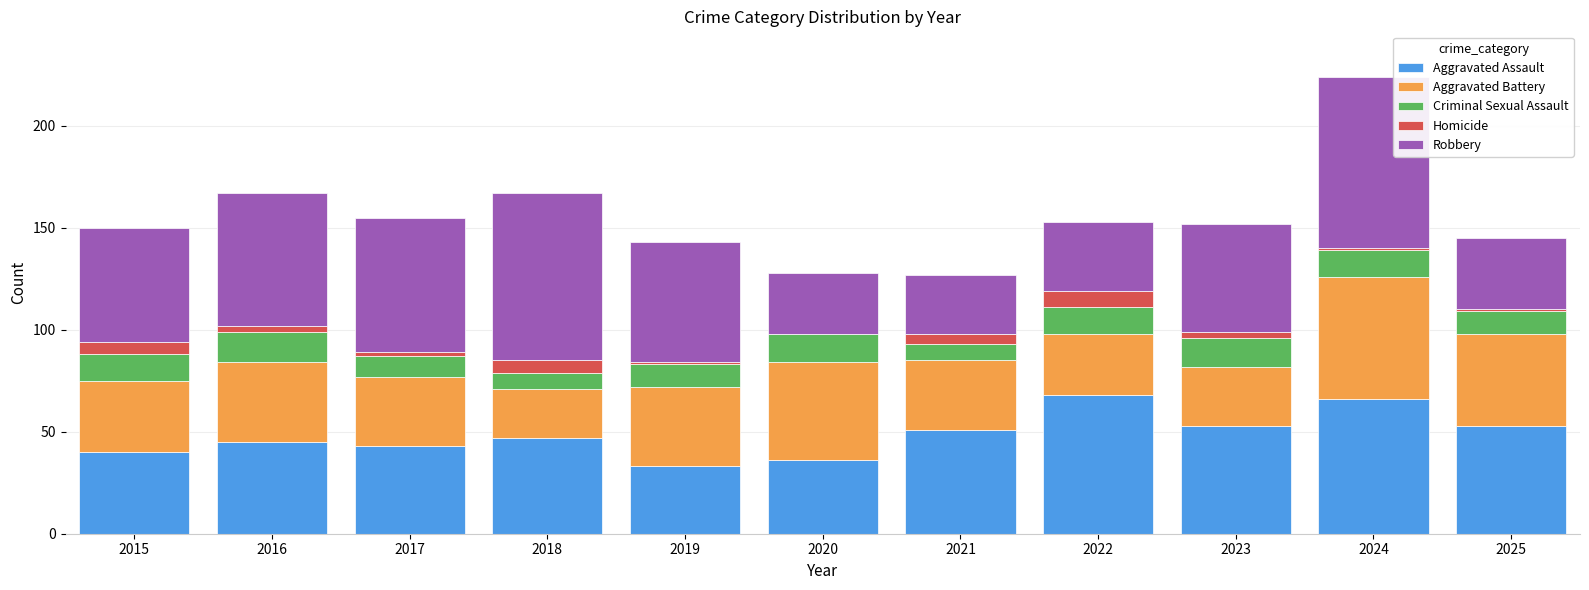

What is the sum of all Aggravated Assault values?

535